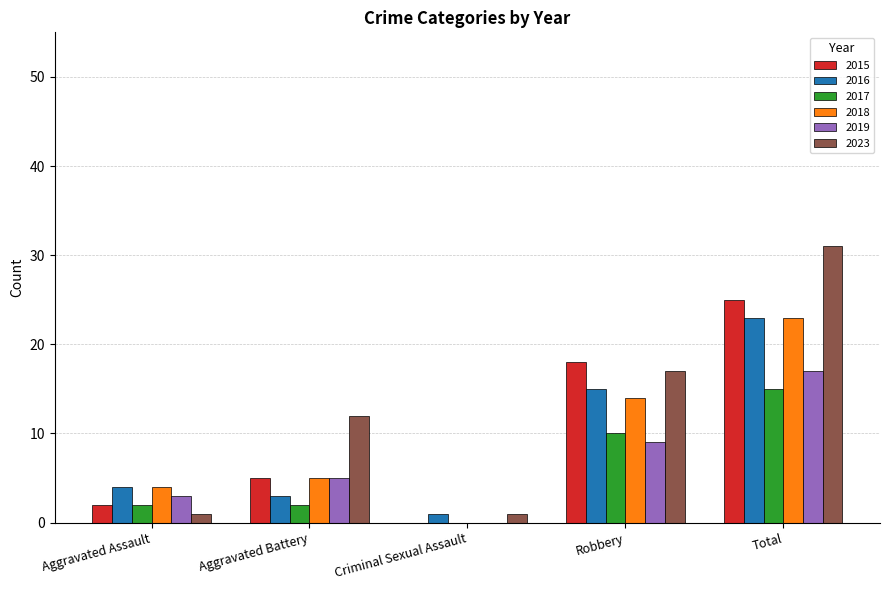

What is the highest value of the 2016 series?

23